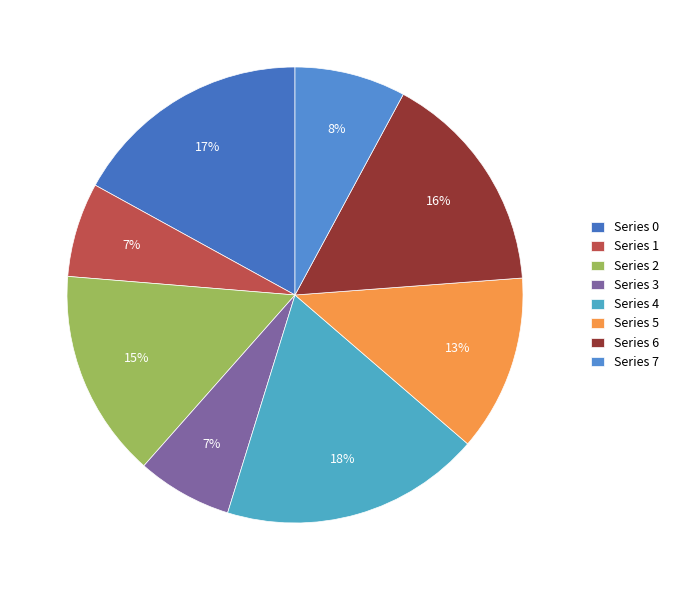

Is there any slice that represents more than half of the pie?

No